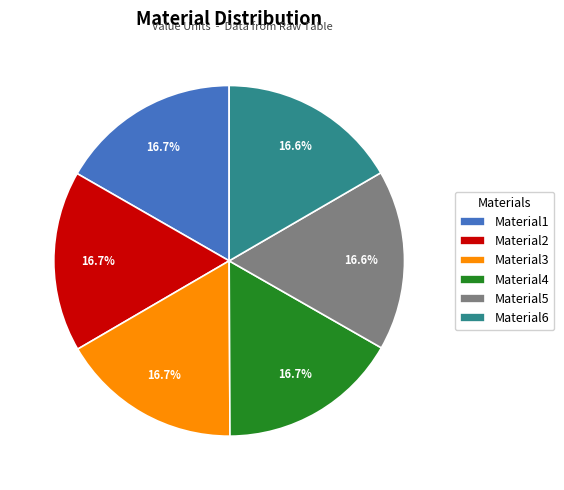

To the nearest percent, what percentage of the pie is Material3?

17%